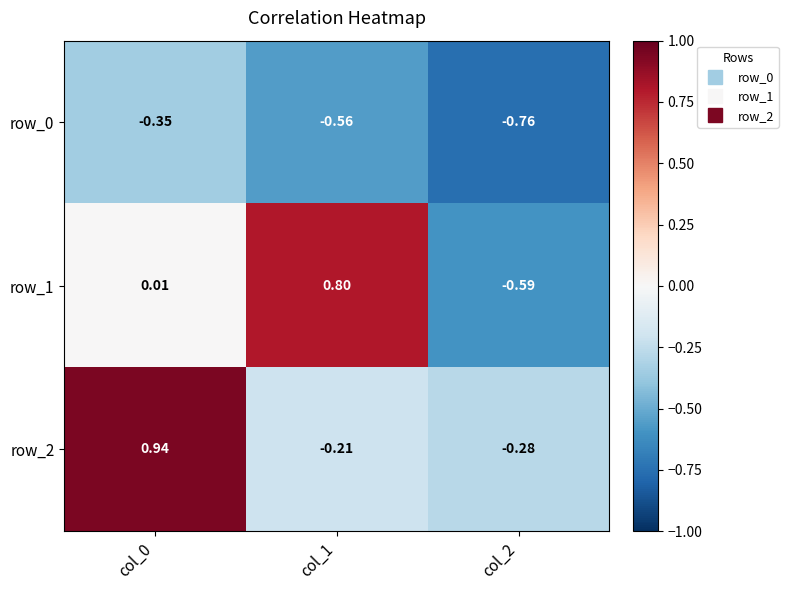

The row_1 series shows 0.8 at col_1. True or false?

True